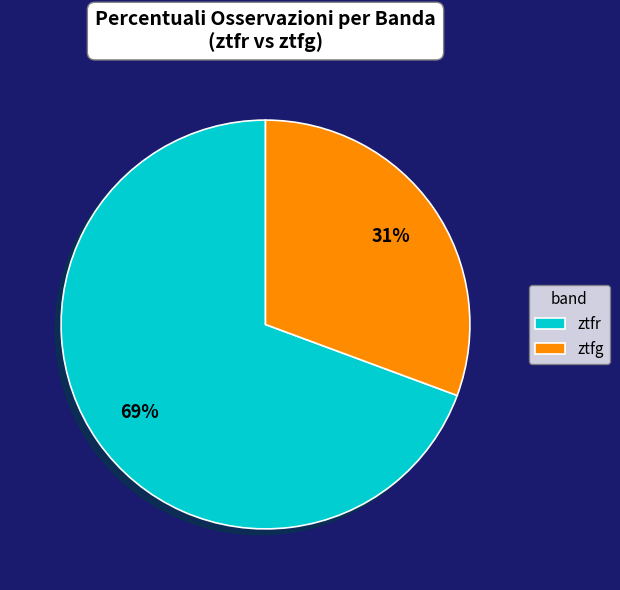

To the nearest percent, what percentage of the pie is ztfr?

69%